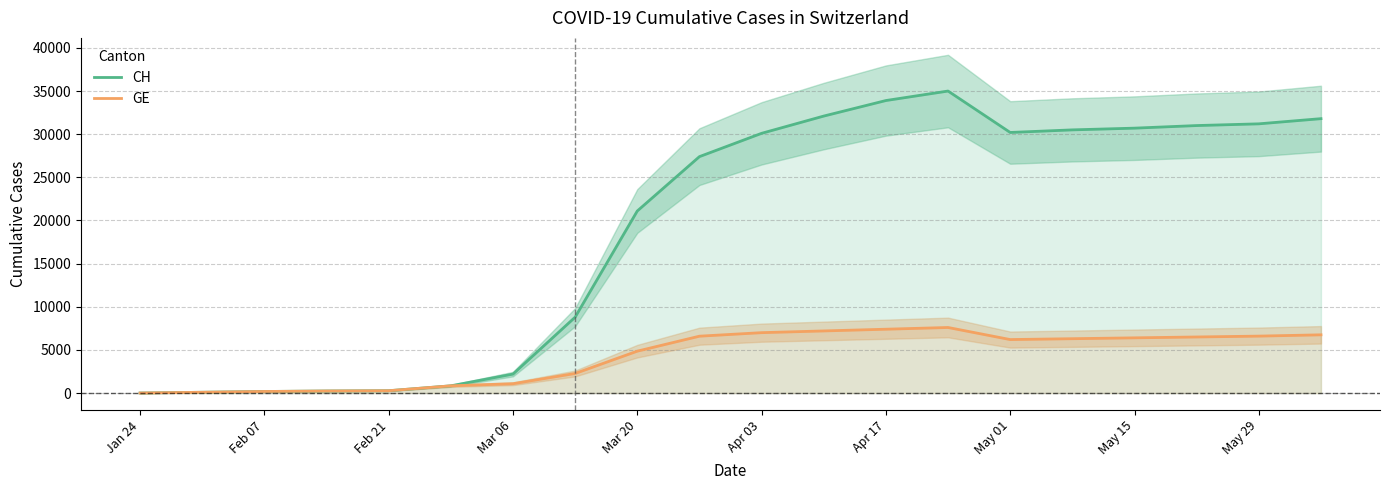

Where is GE nearest to the value 3802?

Mar 20